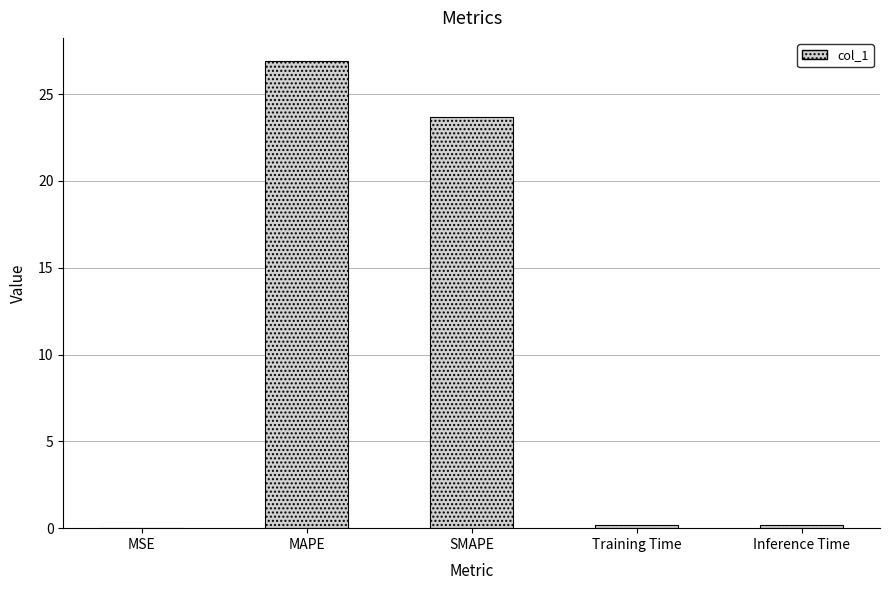

Between MAPE and Inference Time, which is larger?

MAPE